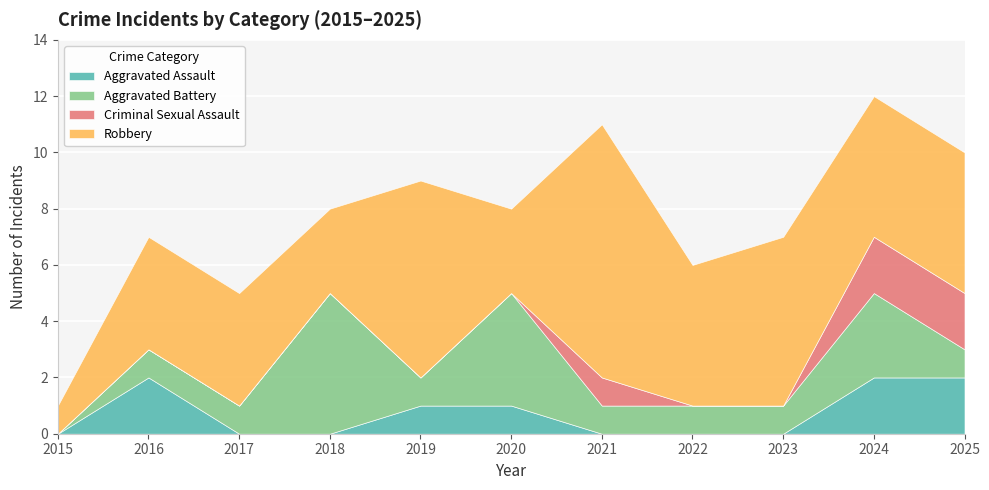

How many data points in Robbery are above 5?

3